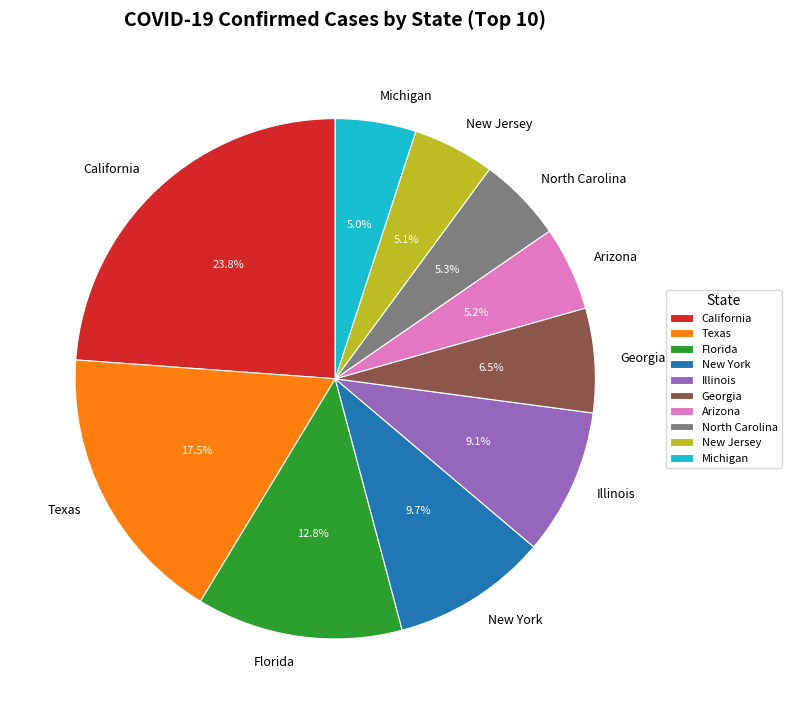

Combined, what portion of the pie is Arizona and North Carolina?

10.5%